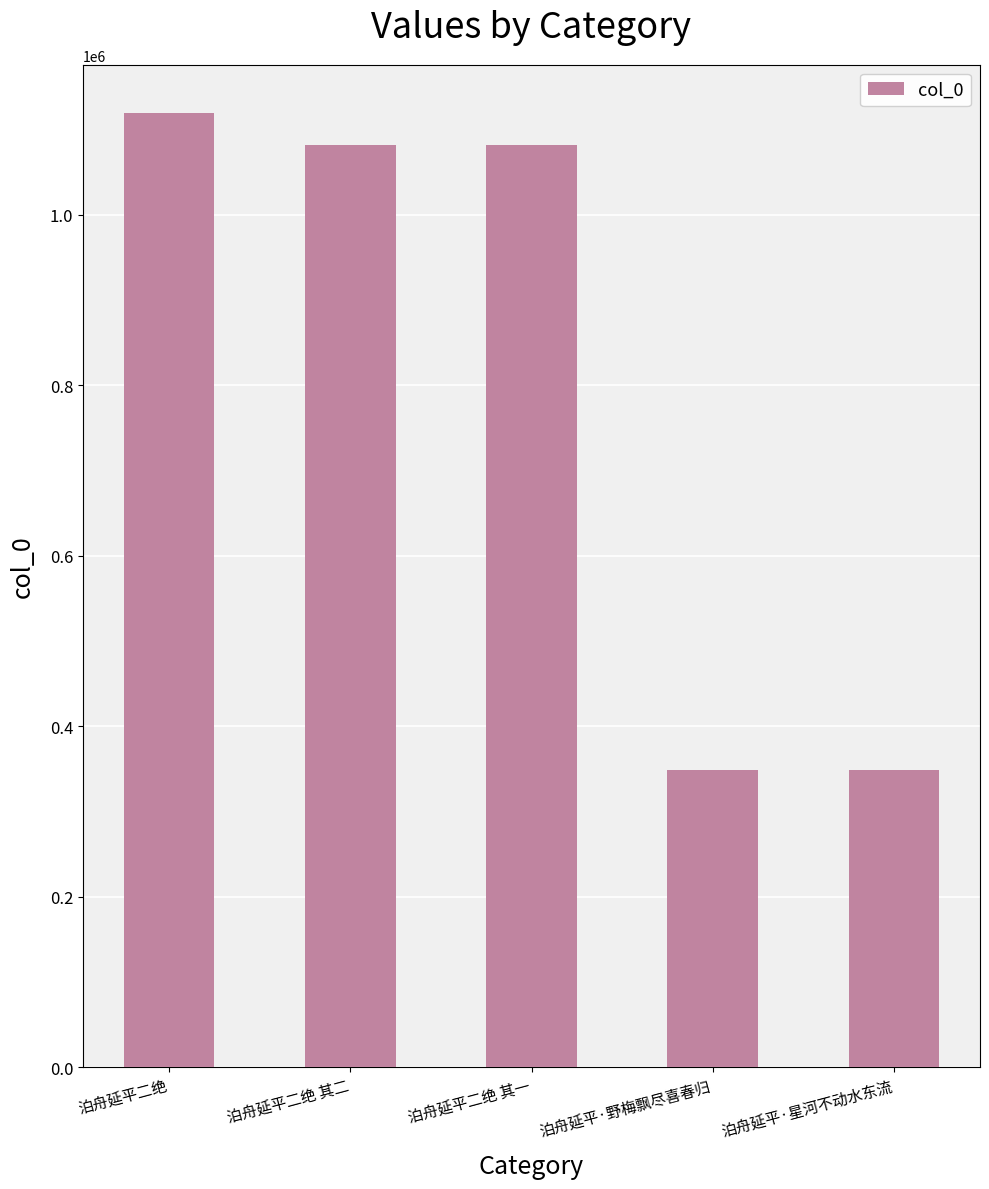

What is the change in value from 泊舟延平二绝 其一 to 泊舟延平·星河不动水东流?

-732006